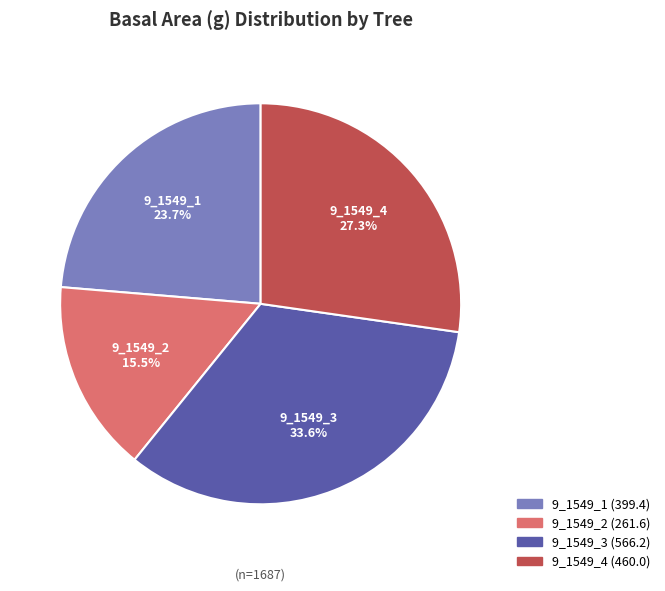

How many segments does this pie chart have?

4